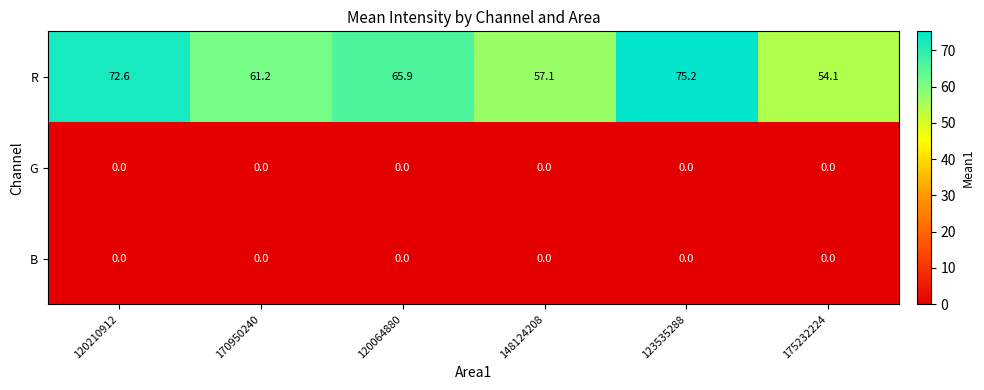

Where does the R series first go above 65?

120210912